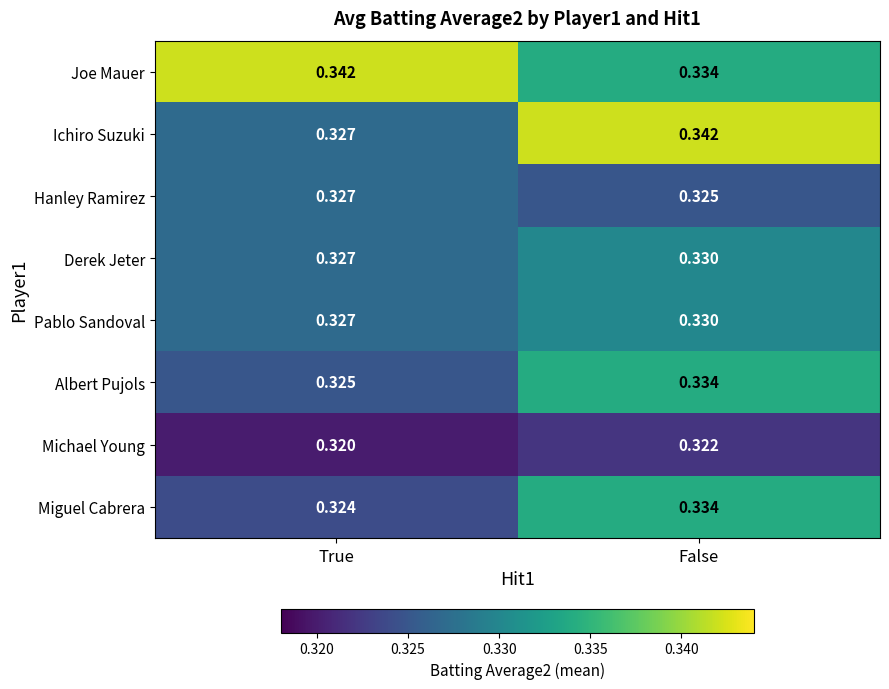

At how many categories does at least one series exceed 0?

2